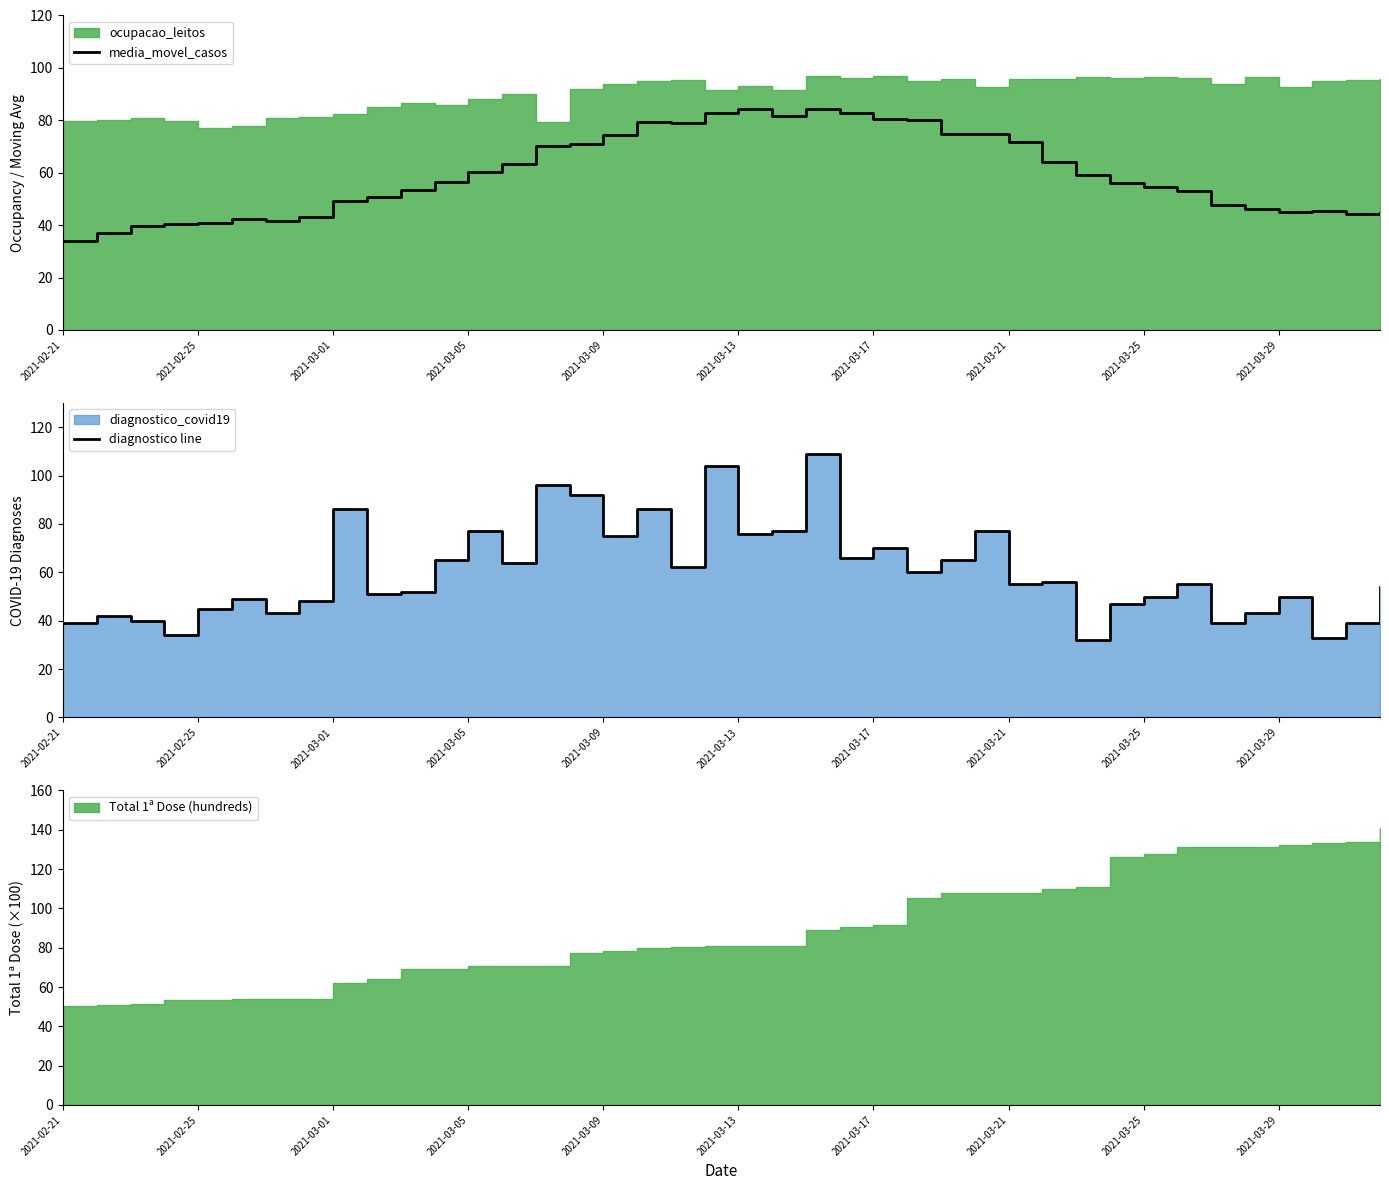

What is the minimum value shown in the chart?

32.0